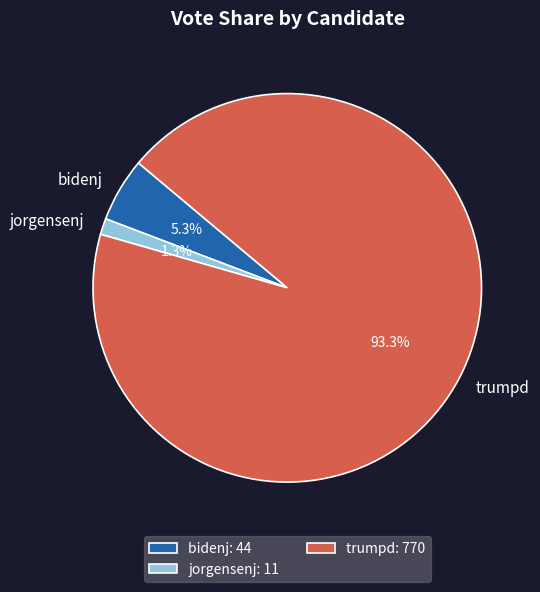

Count the number of slices in the pie.

3